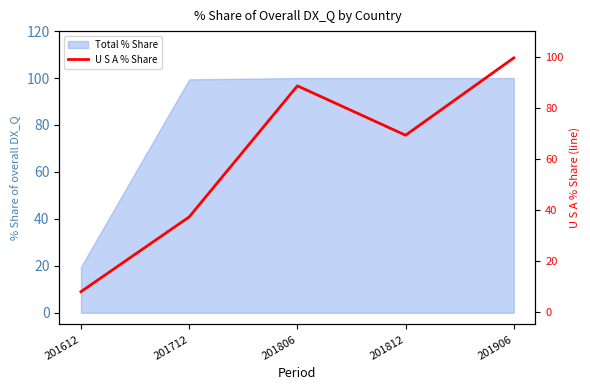

Rank the categories by value from highest to lowest.

201906, 201806, 201812, 201712, 201612